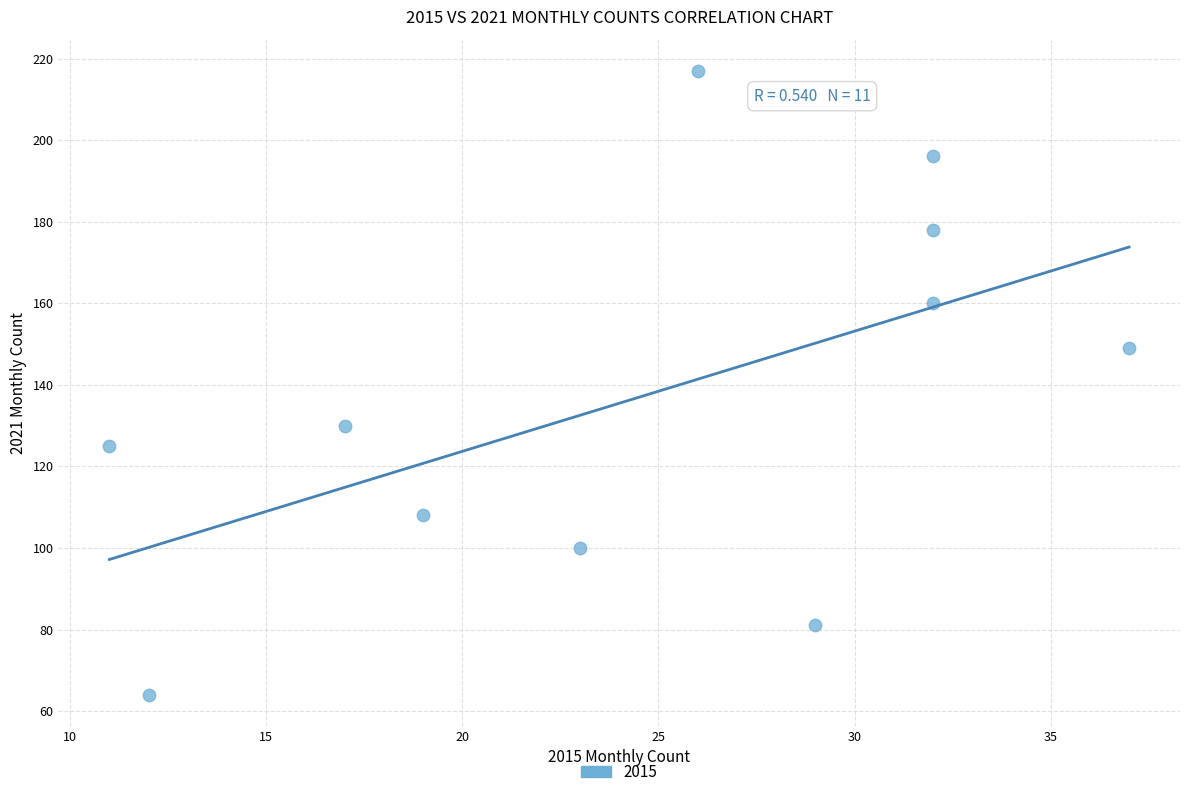

What is the average Y value?

137